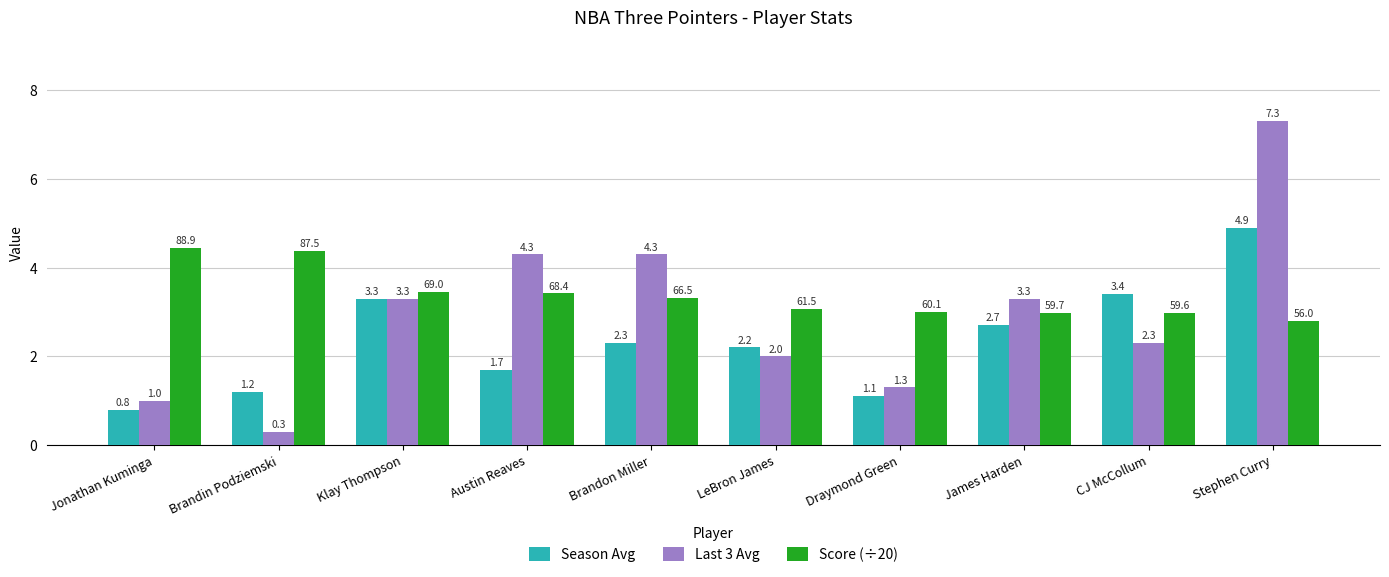

The value of Score (÷20) at CJ McCollum is 4.7. True or false?

False